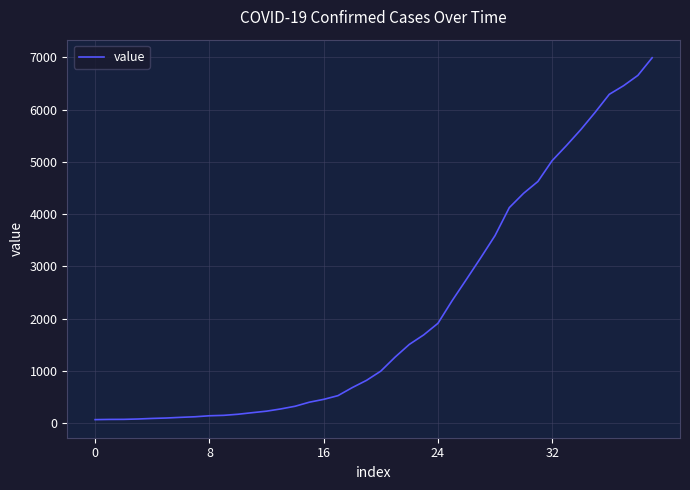

What is the difference between the maximum and minimum values?

6931